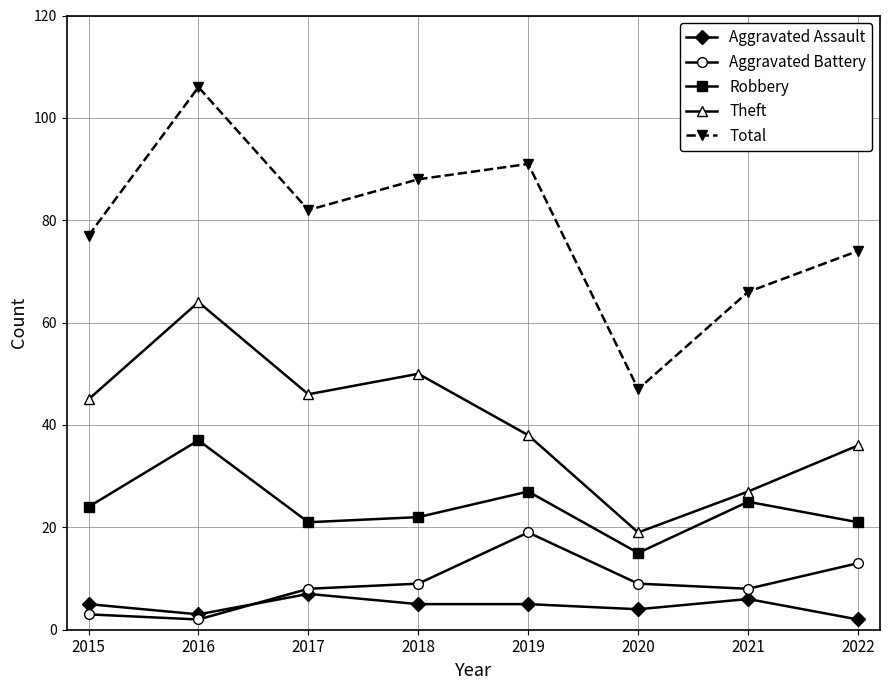

True or false: Aggravated Assault and Robbery cross at least once.

False